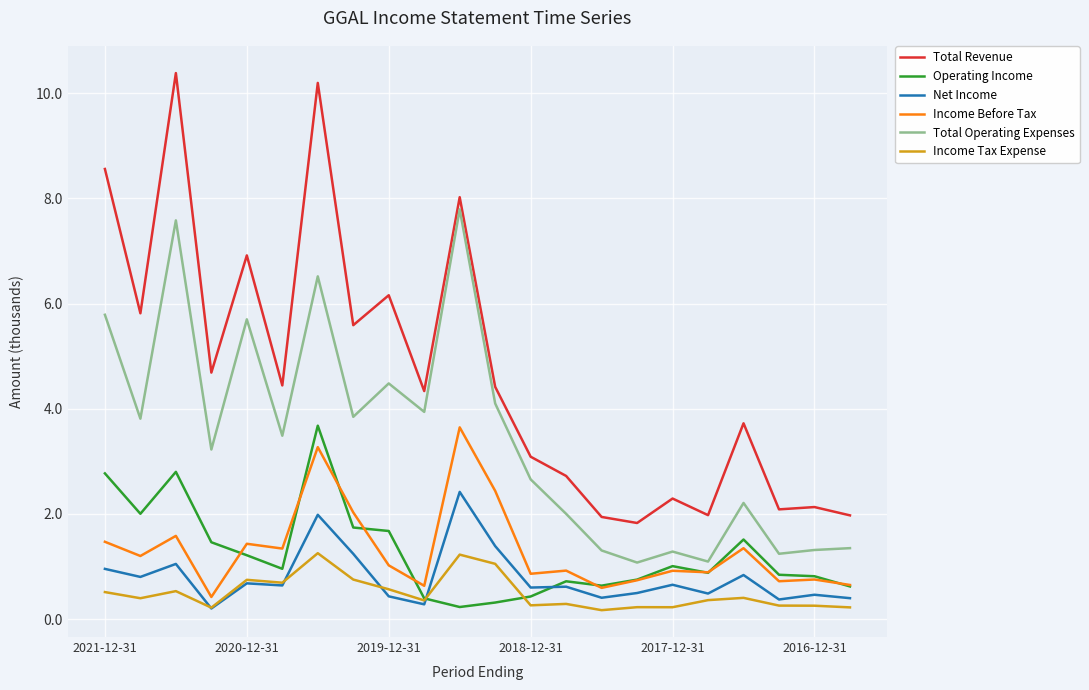

Does the chart display data point markers on the line(s)?

No